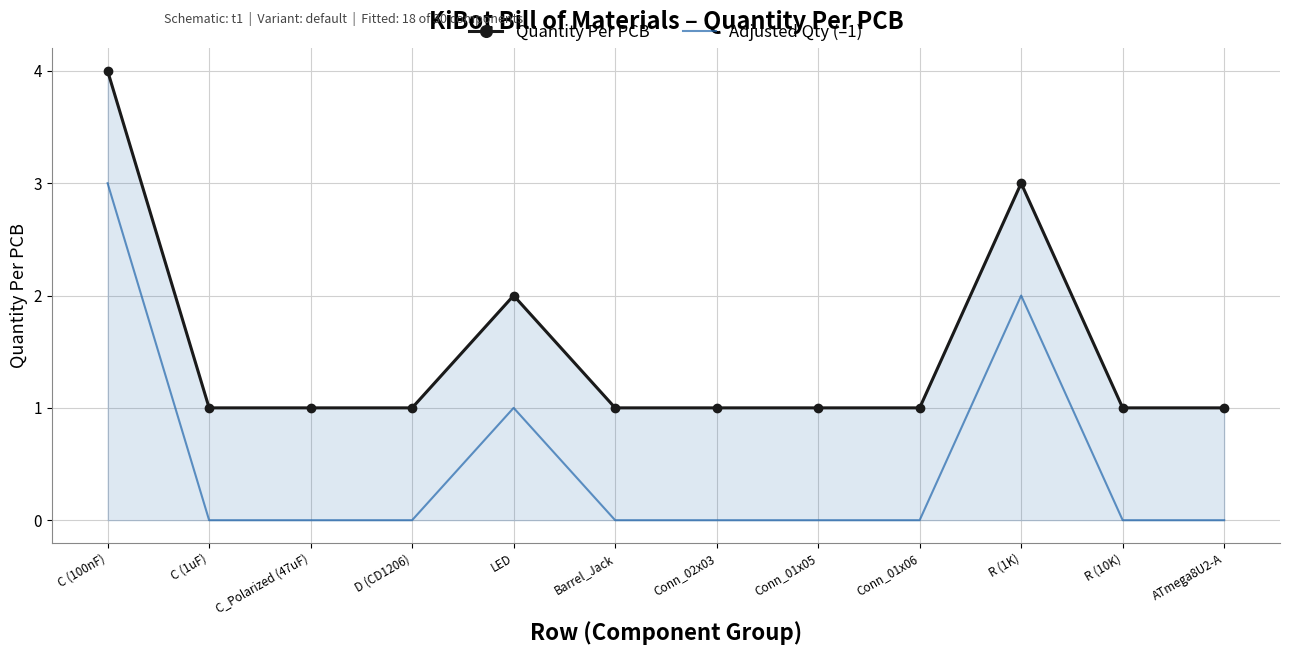

What position from the right is C (100nF)?

12